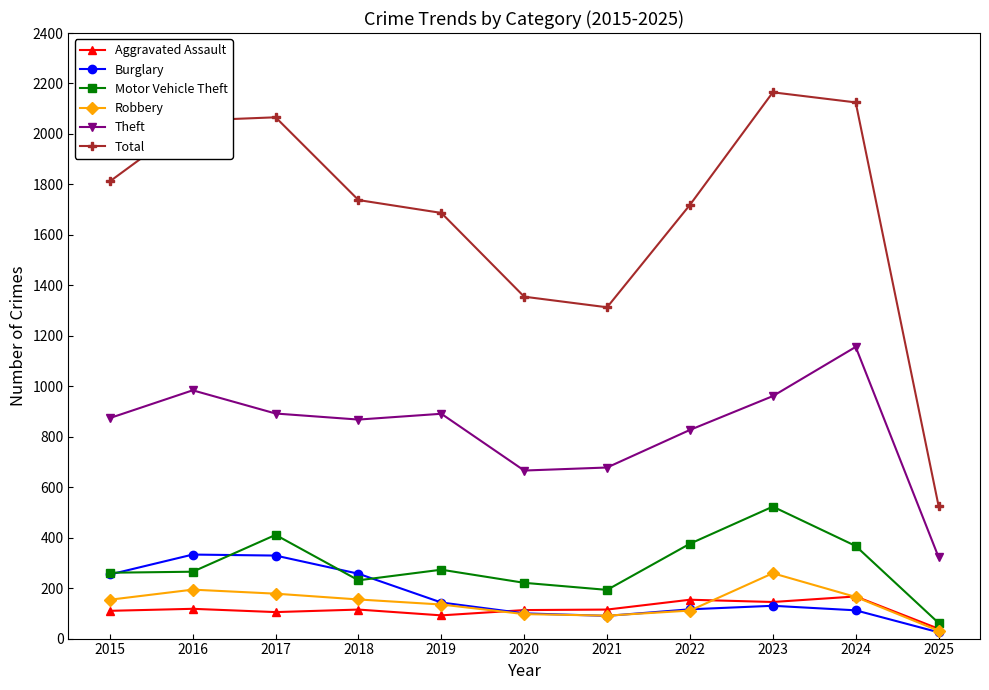

What is the average value of the Aggravated Assault series?

116